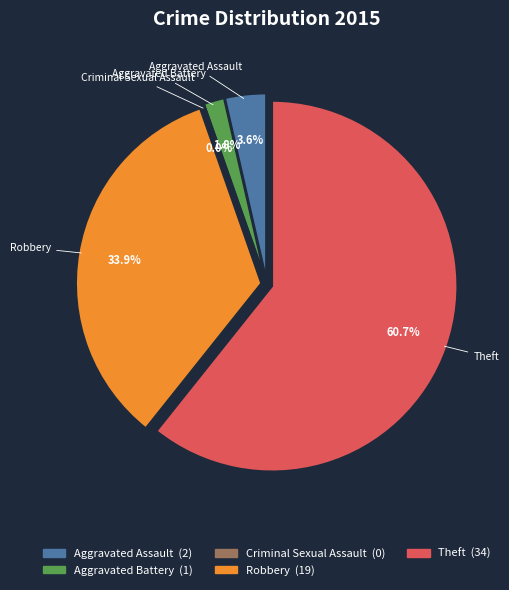

What is the change in value from Aggravated Battery to Robbery?

+18